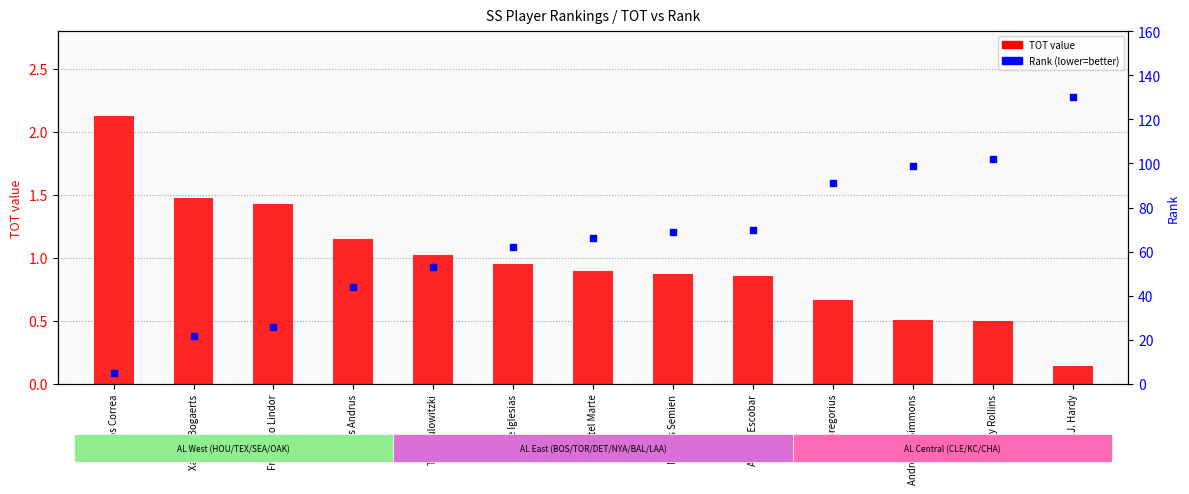

Which series has the largest Y range (max minus min)?

Rank